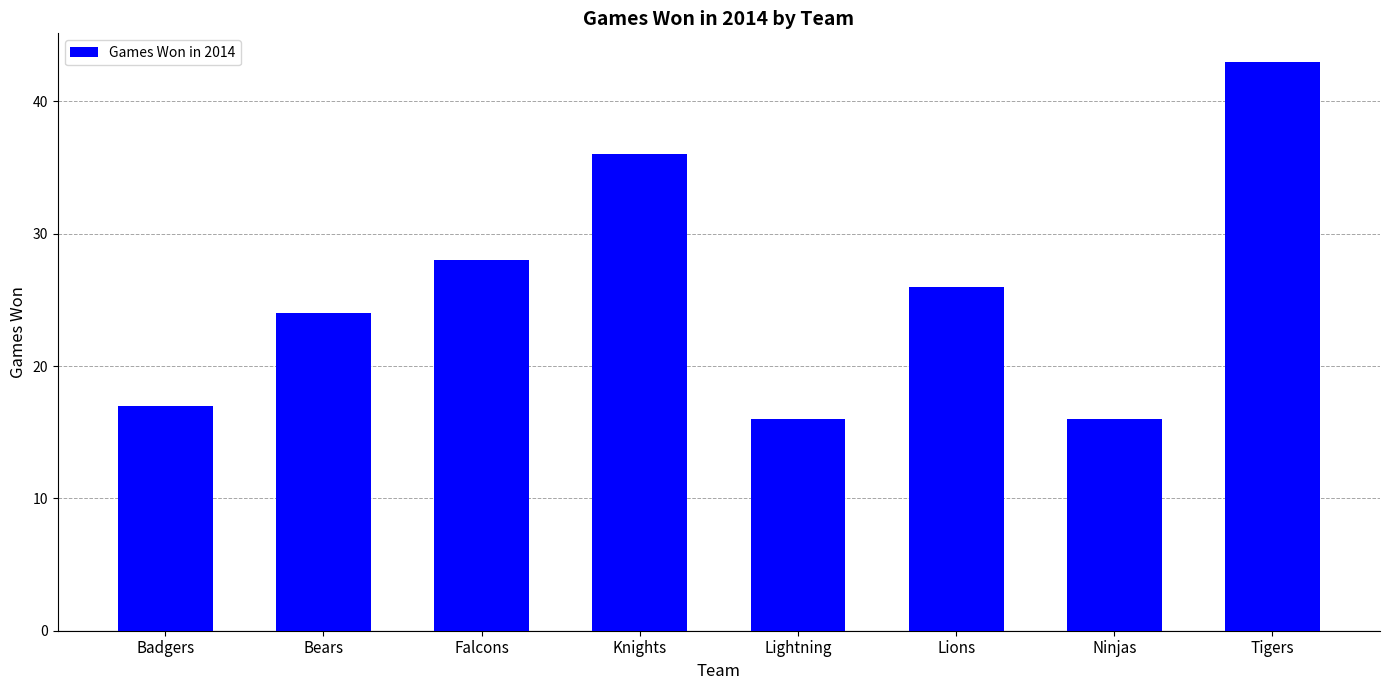

What position from the left is Tigers?

8